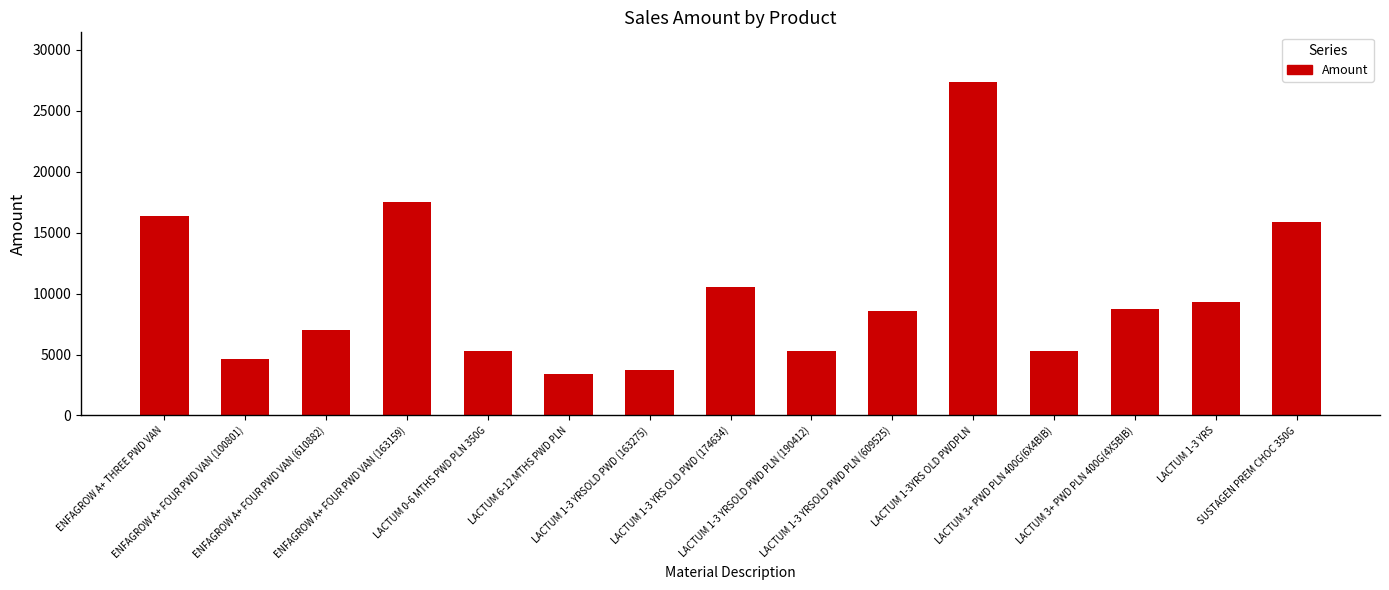

At which label does the data first exceed 8585?

ENFAGROW A+ THREE PWD VAN